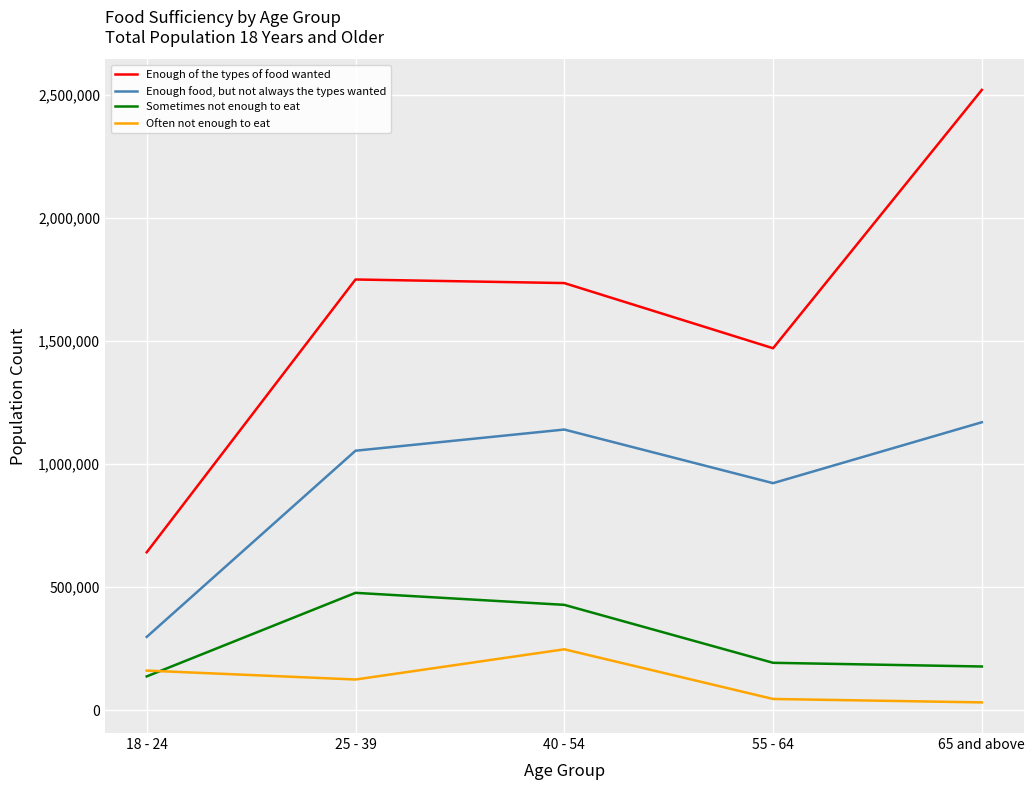

What is the difference between the maximum and second lowest values in the Sometimes not enough to eat series?

299339